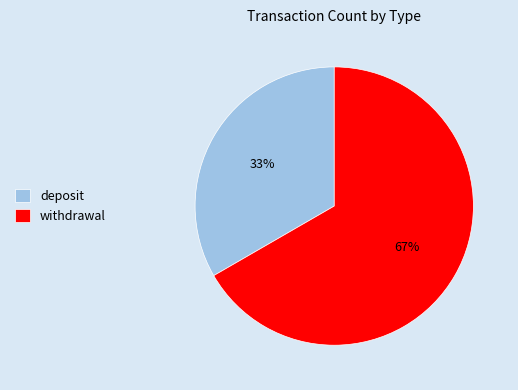

True or false: withdrawal accounts for 67% of the total.

True